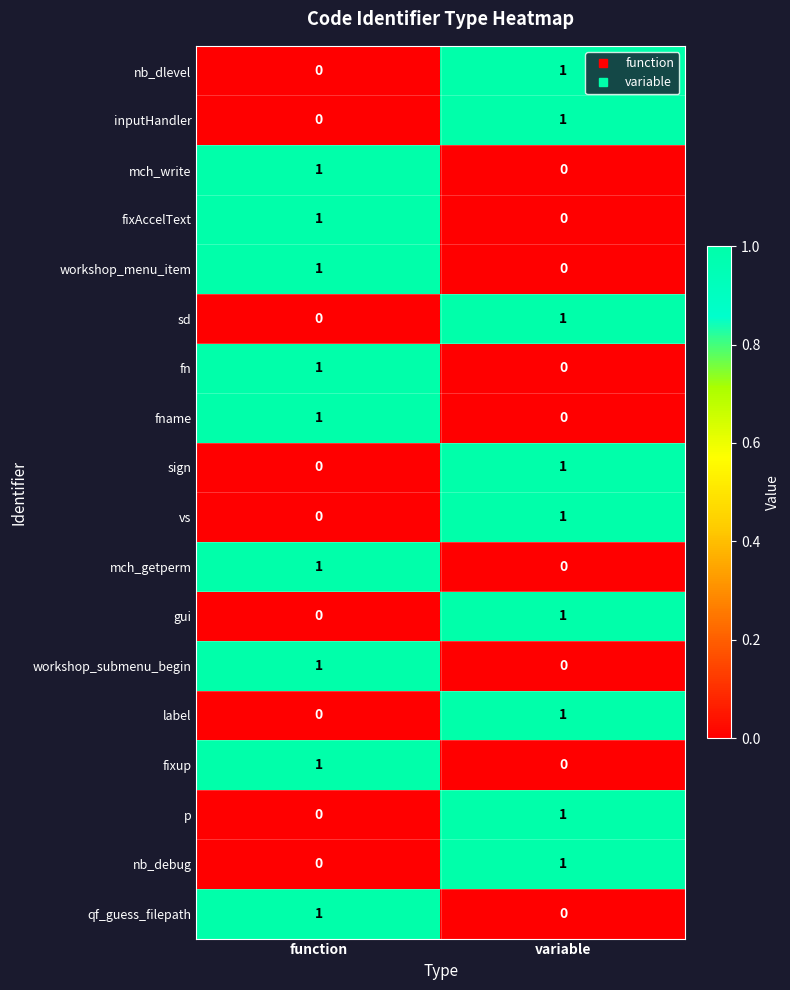

Rank the categories by sd value from lowest to highest.

function, variable